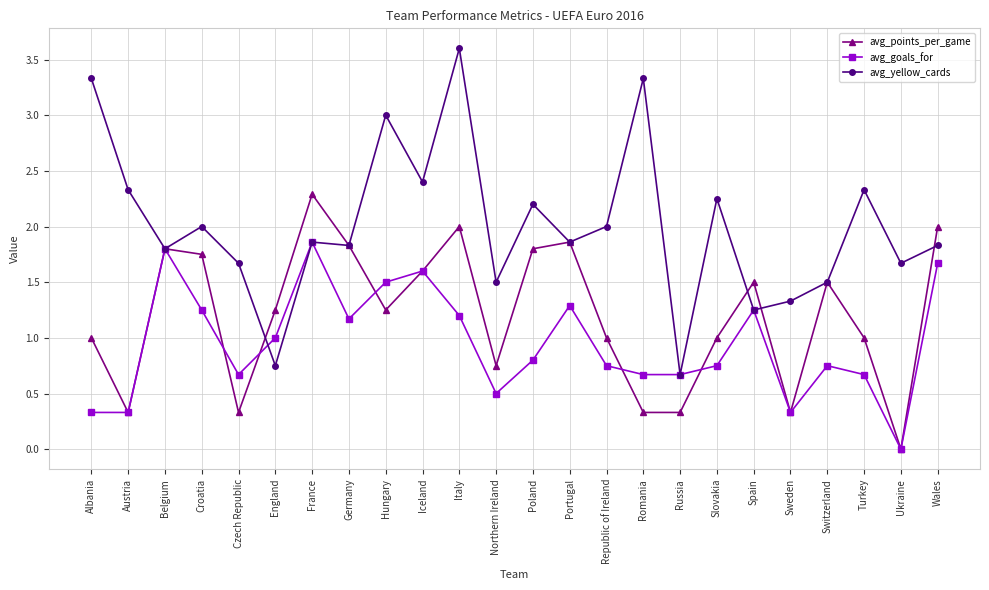

What are all the series names shown in the legend?

avg_points_per_game, avg_goals_for, avg_yellow_cards